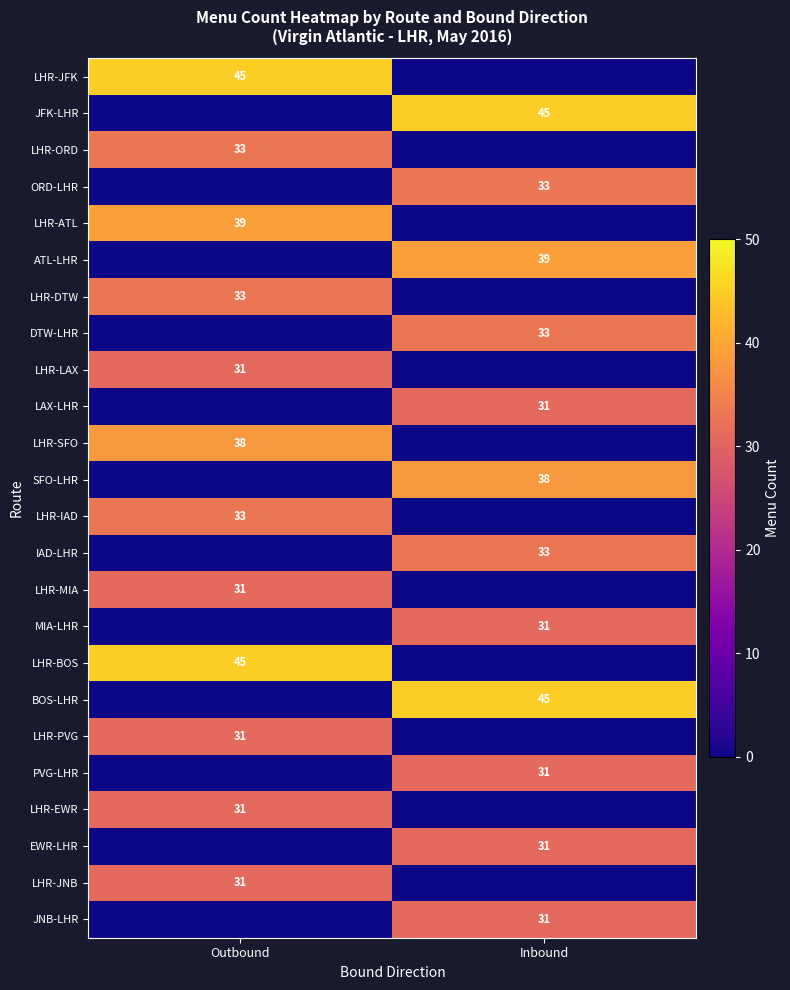

Which series has the largest total across all categories?

row_0